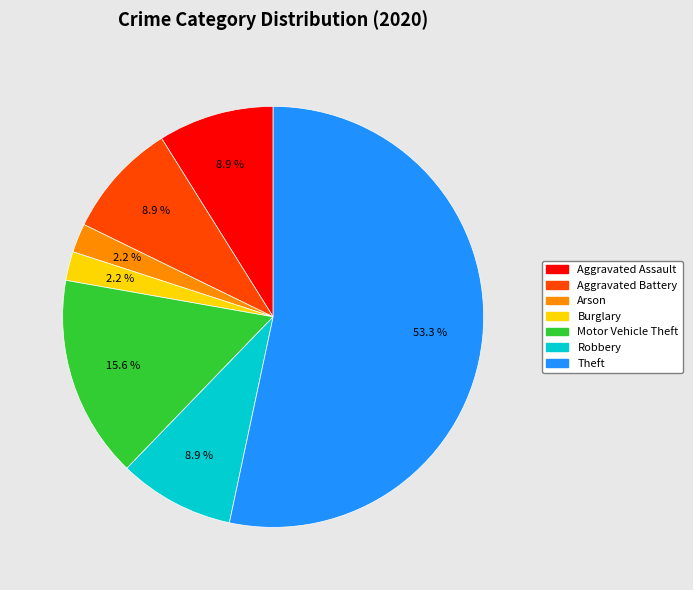

Is there any slice that represents more than half of the pie?

Yes